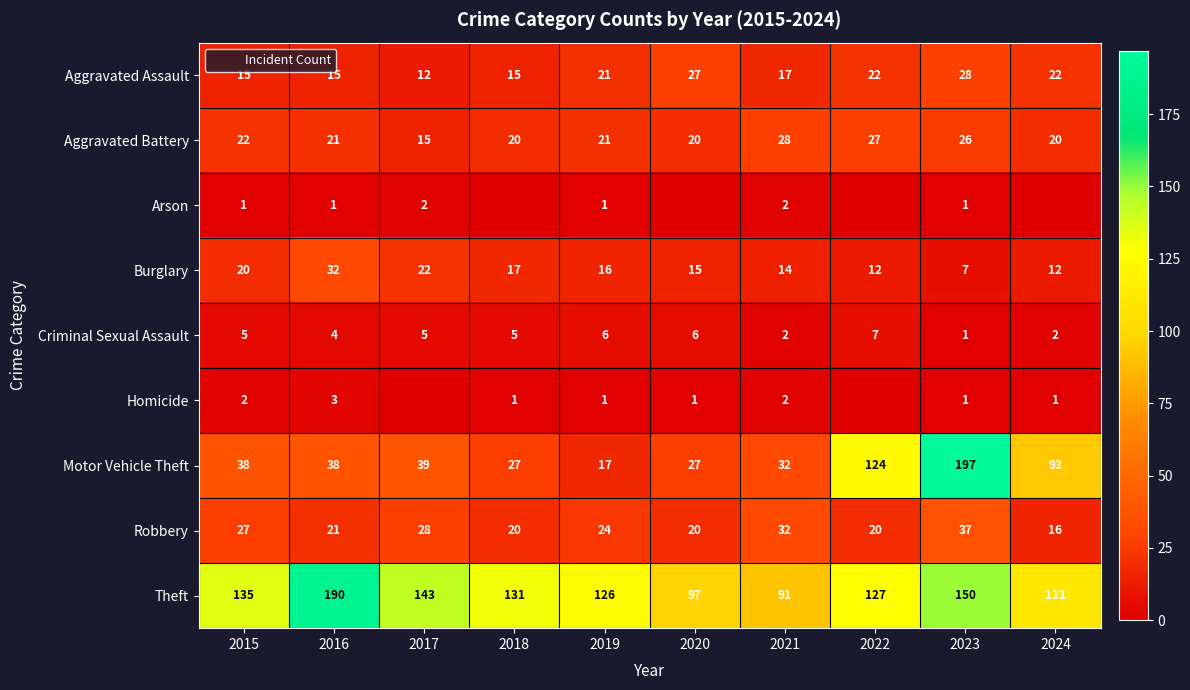

Is it true that Criminal Sexual Assault equals 2 at 2018?

False